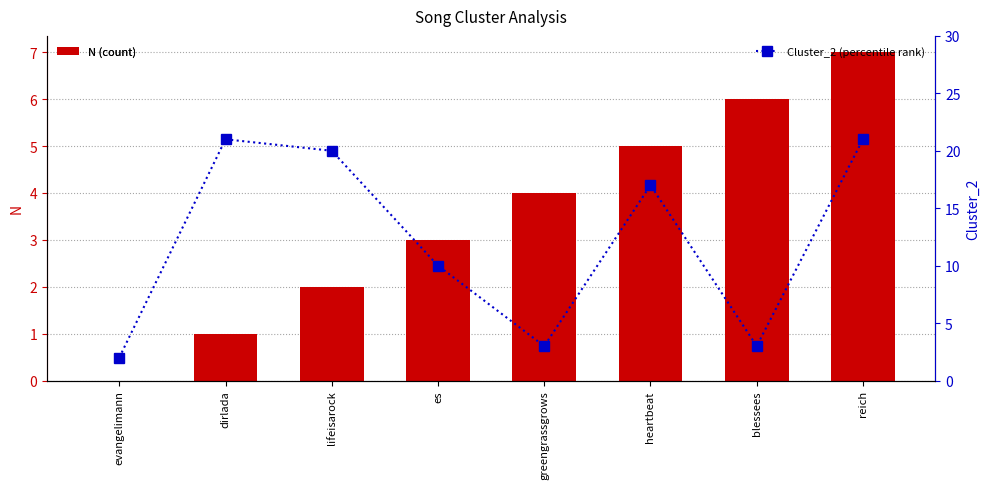

Count the number of data series in this chart.

2